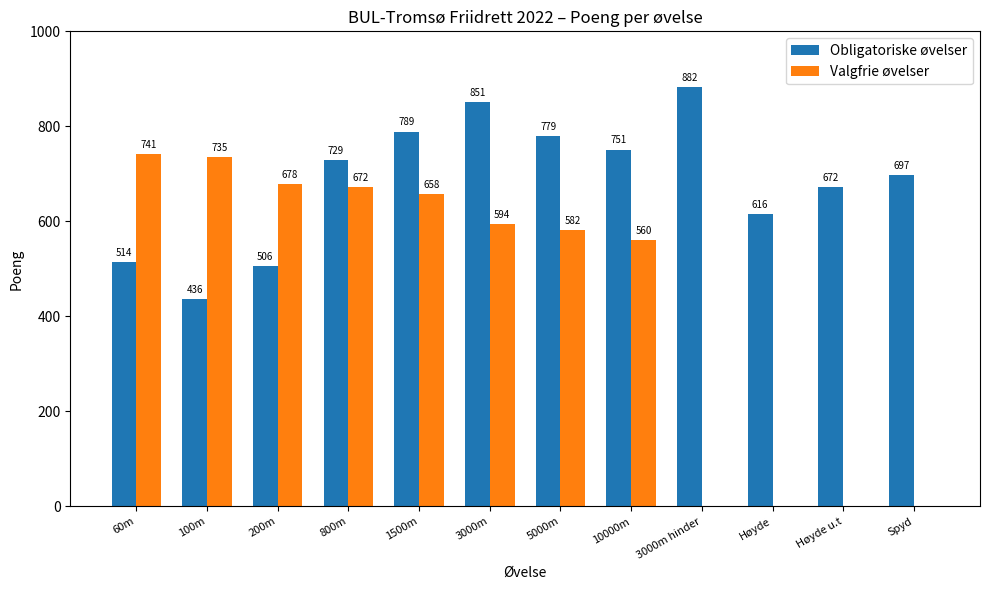

Where is Valgfrie øvelser nearest to the value 370?

10000m